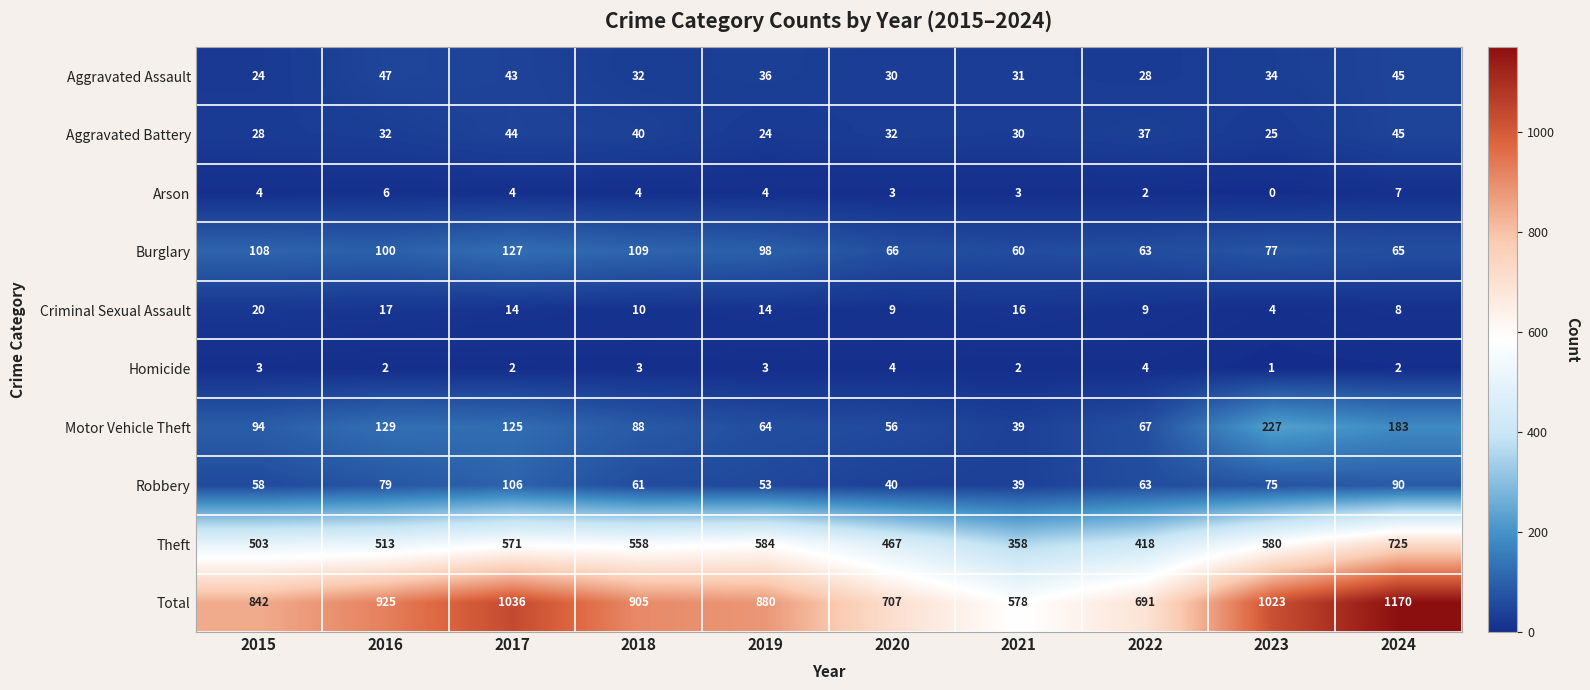

Is it true that Homicide equals 3 at 2015?

True